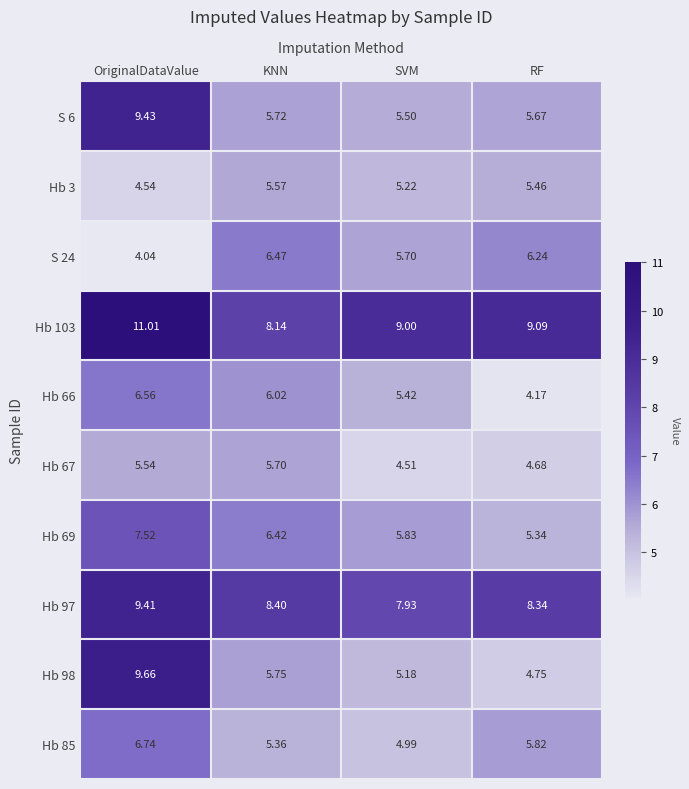

List the labels in order of S 6 value, largest first.

OriginalDataValue, KNN, RF, SVM